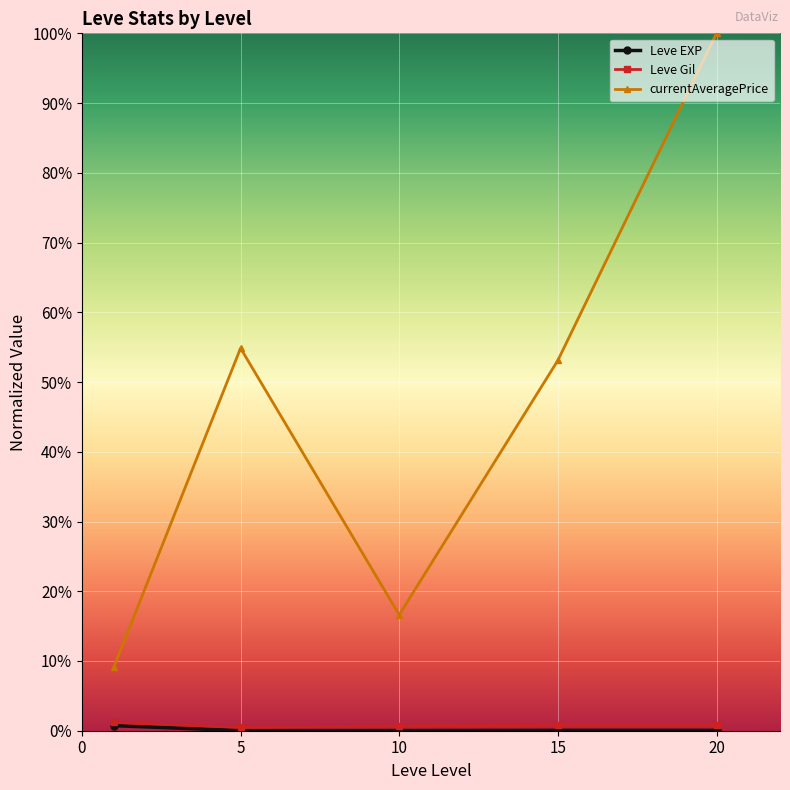

Does the chart have visible grid lines?

Yes